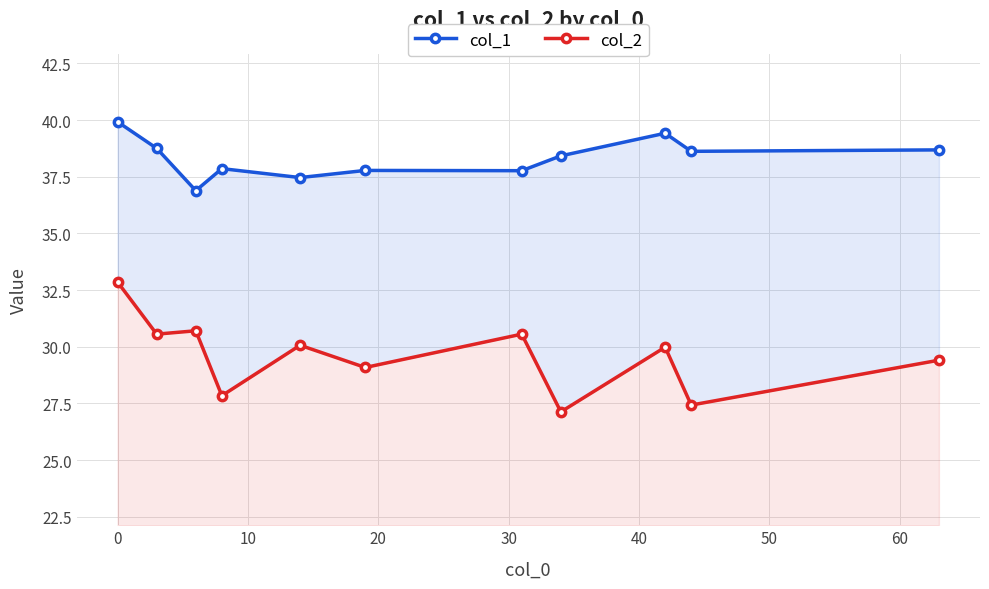

What are all the series names shown in the legend?

col_1, col_2